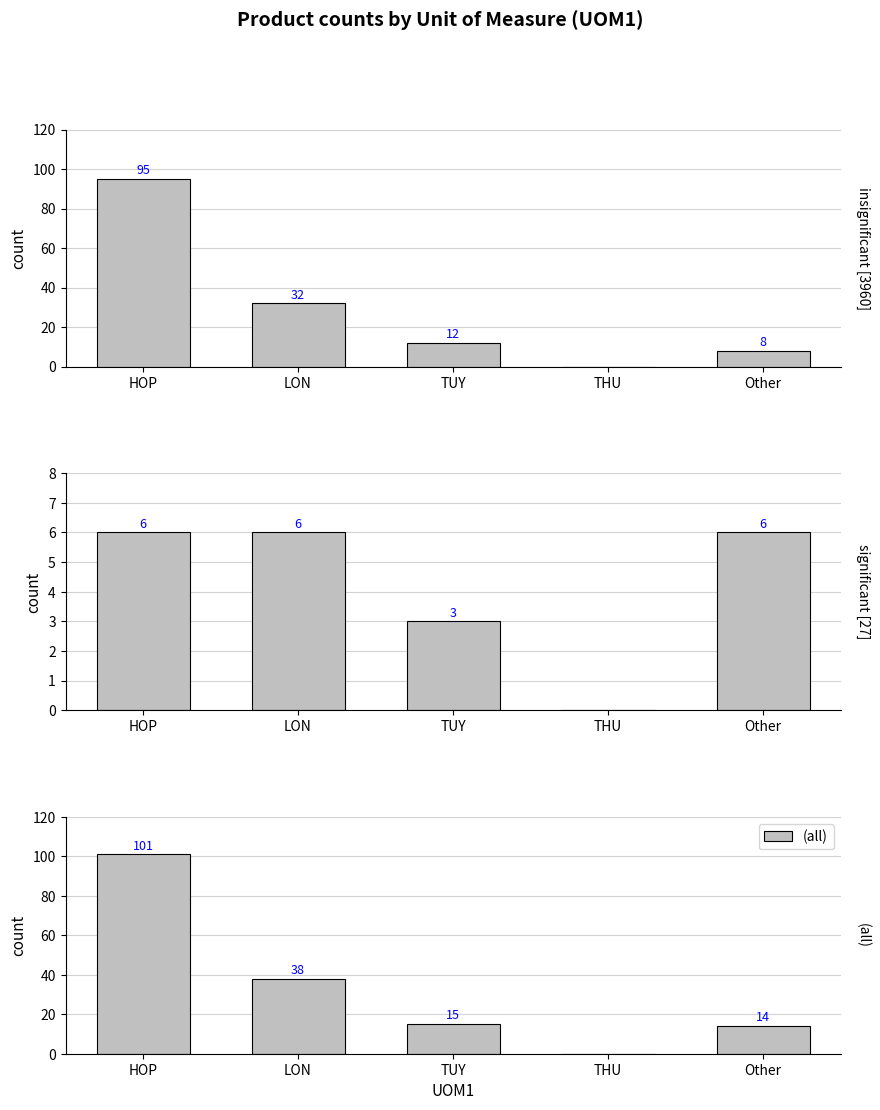

What is the spread (max minus min) of values at TUY?

12